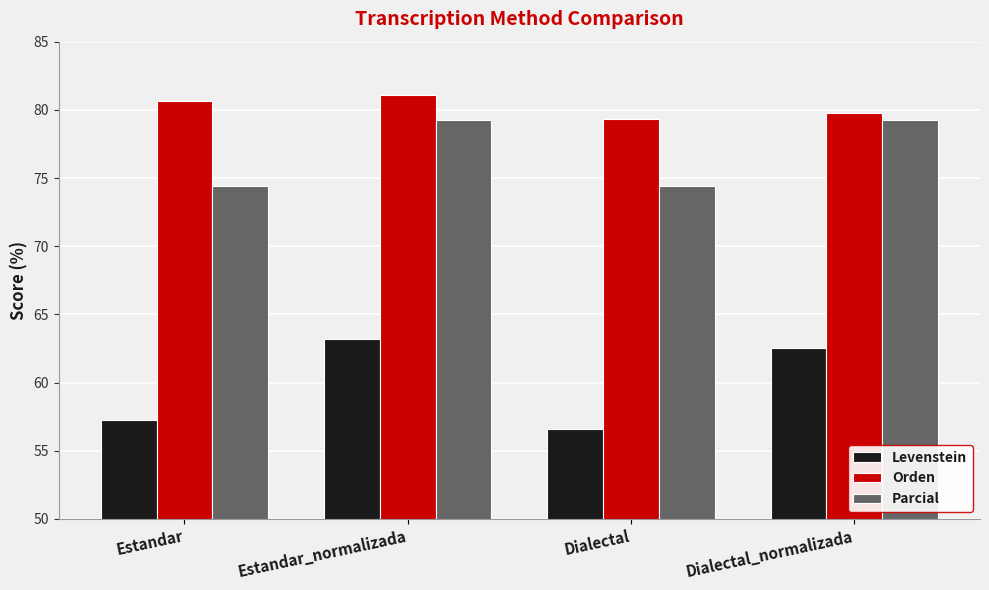

What position from the right is Dialectal?

2